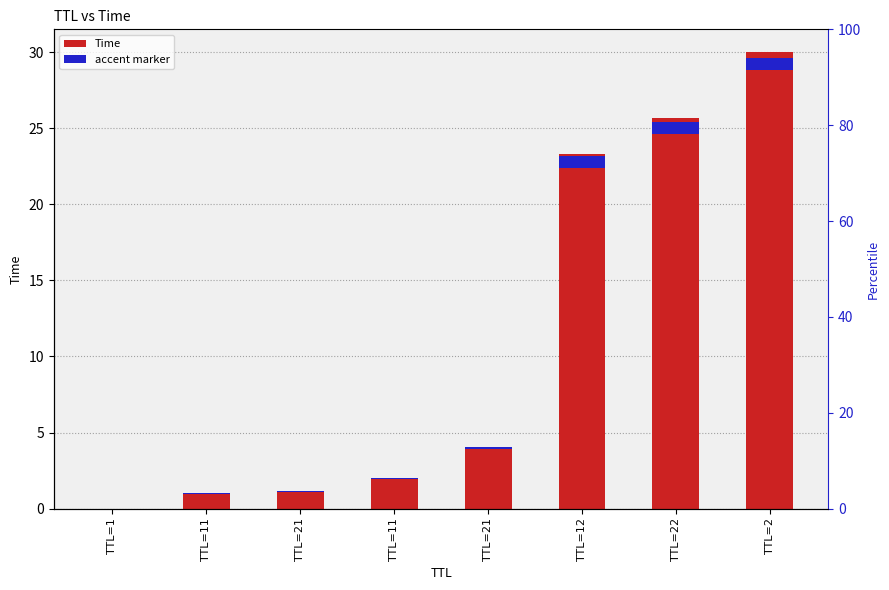

Reading left to right, list all the values displayed in this chart.

0.0	1.0	1.2	2.0	4.1	23.3	25.7	30.0